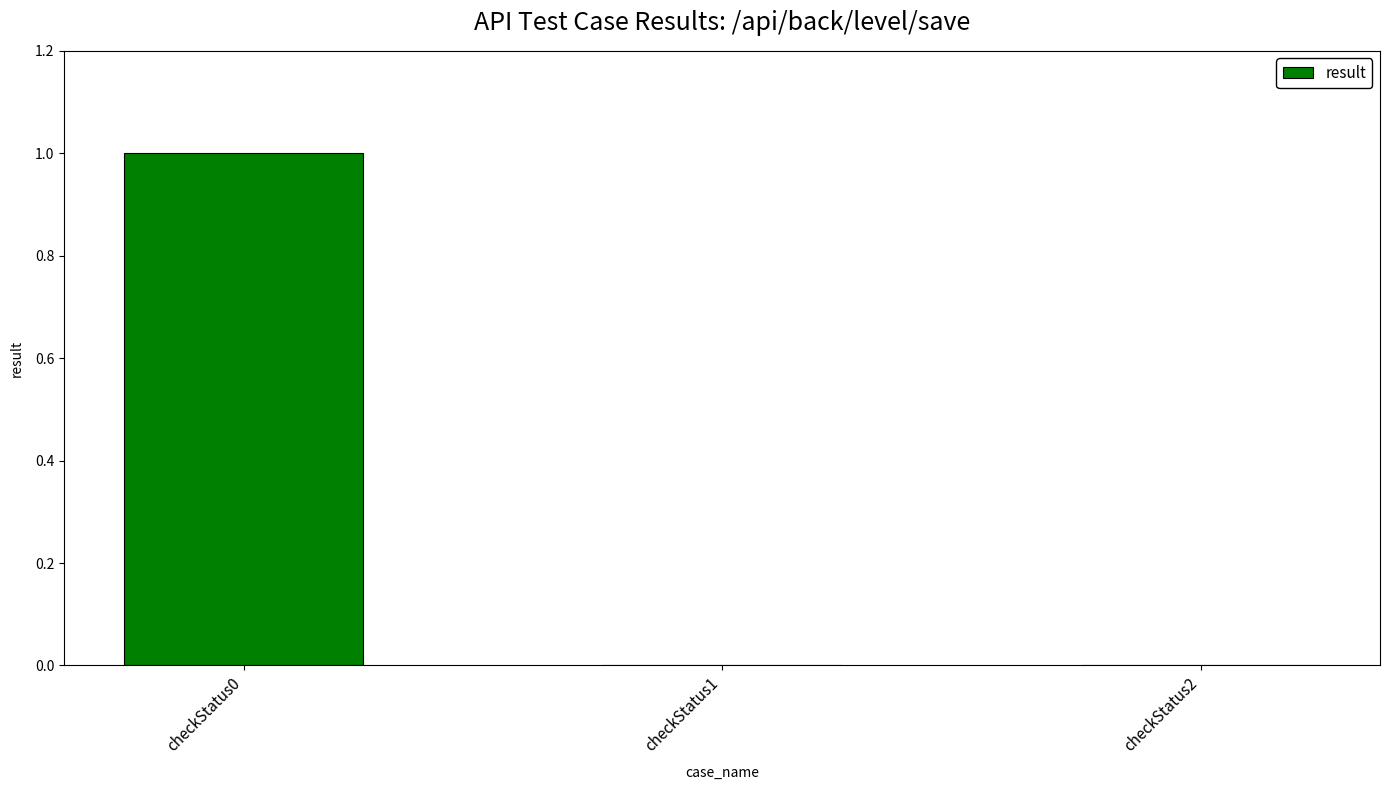

What is the sum of all values?

1